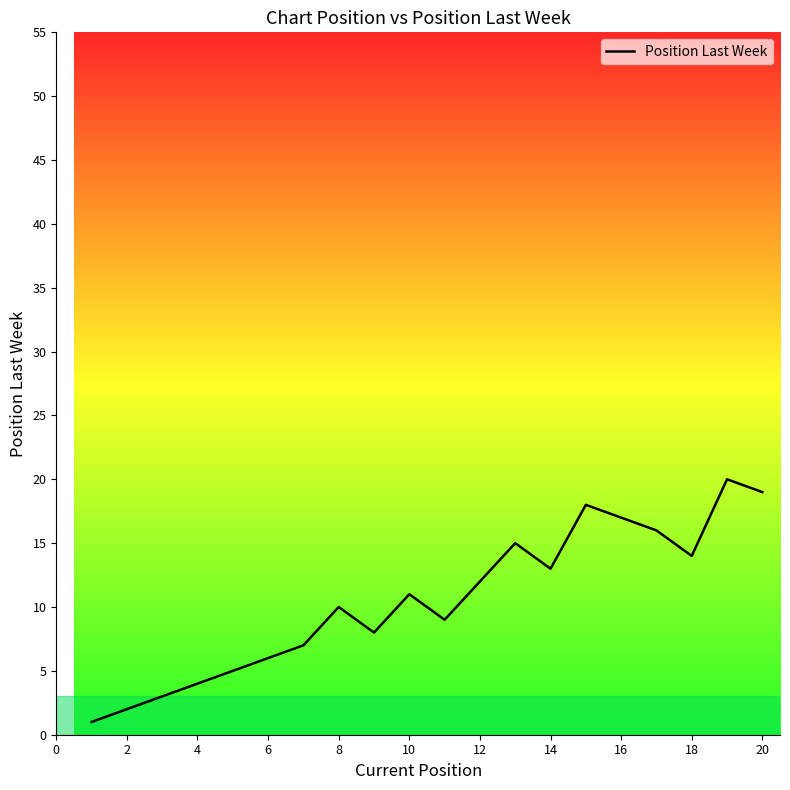

What is the difference between the maximum and minimum values?

19